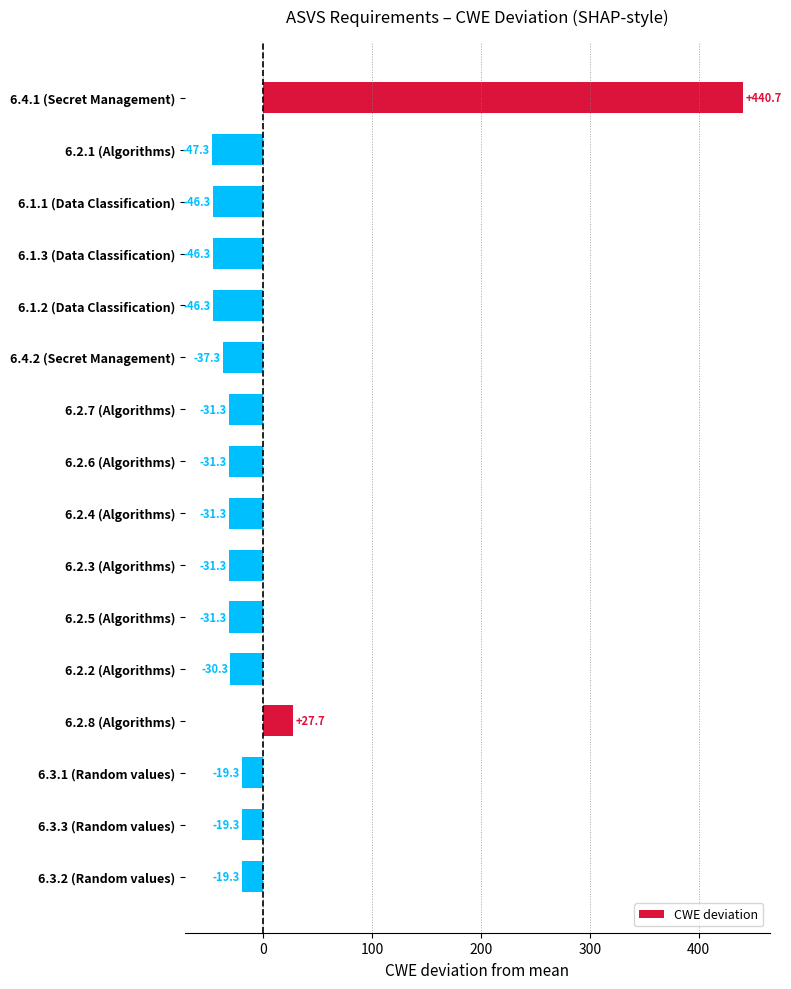

What is the smallest value displayed?

-47.3